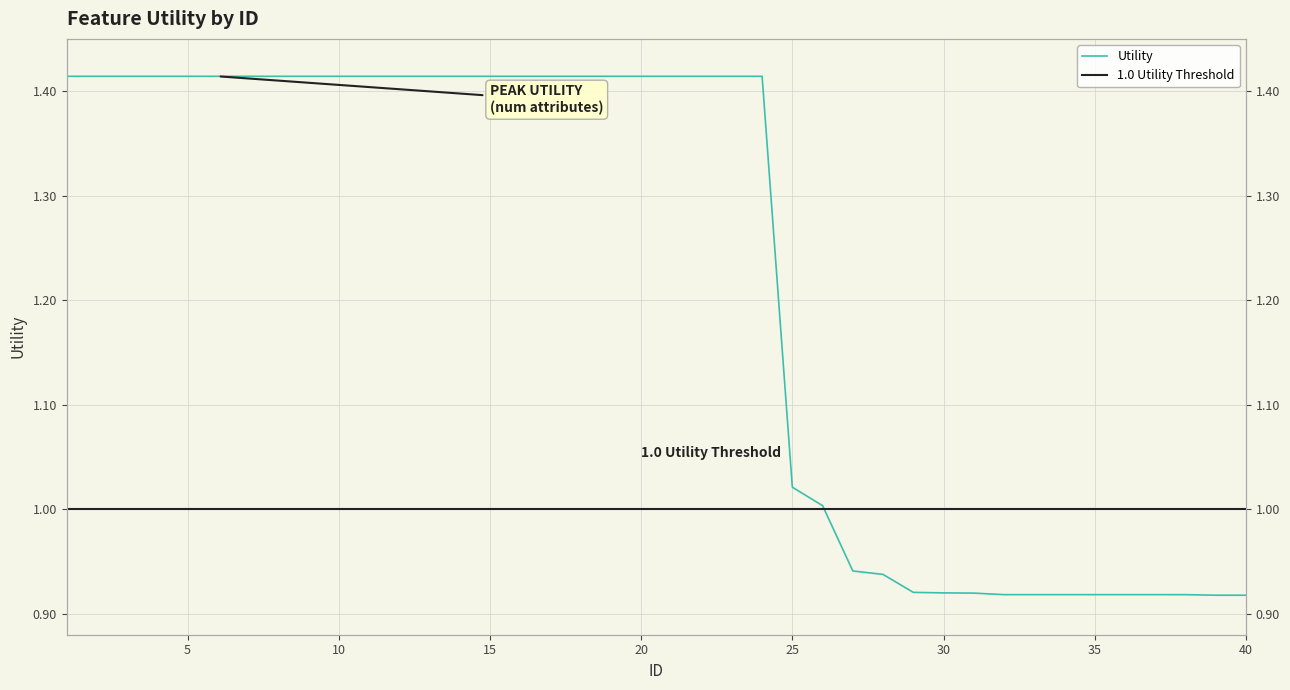

What is the sum of the values at 15 and 28?

2.4